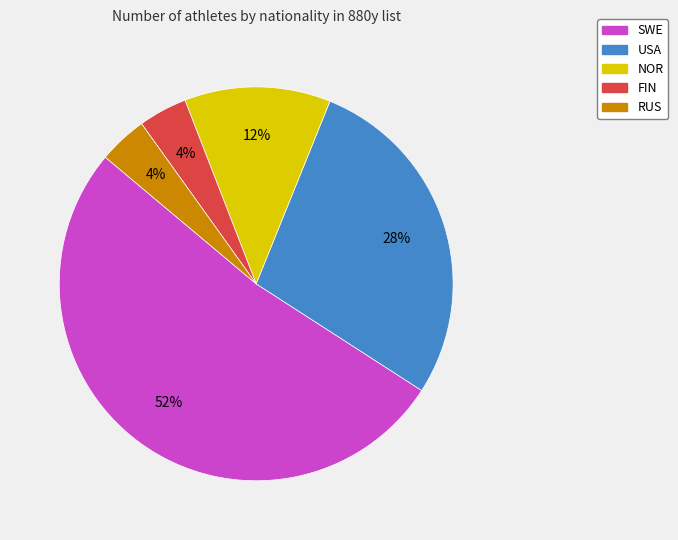

Is it true that SWE is 59% of the pie?

False